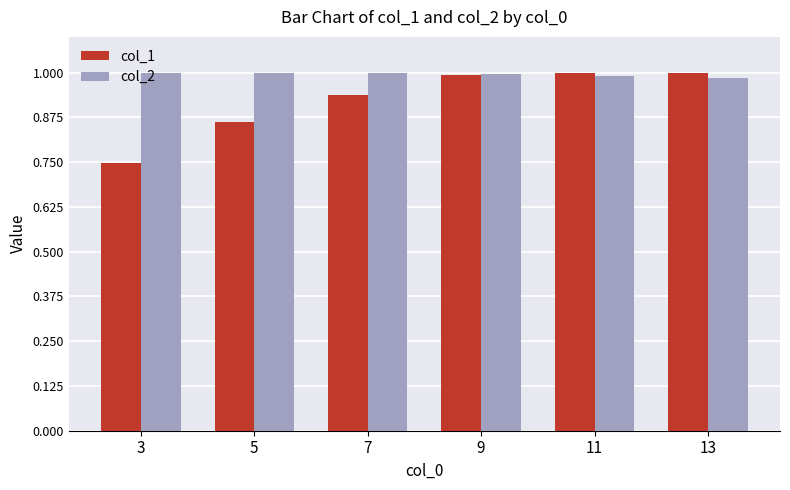

True or false: col_2 has a value of 1.6 at 7.

False